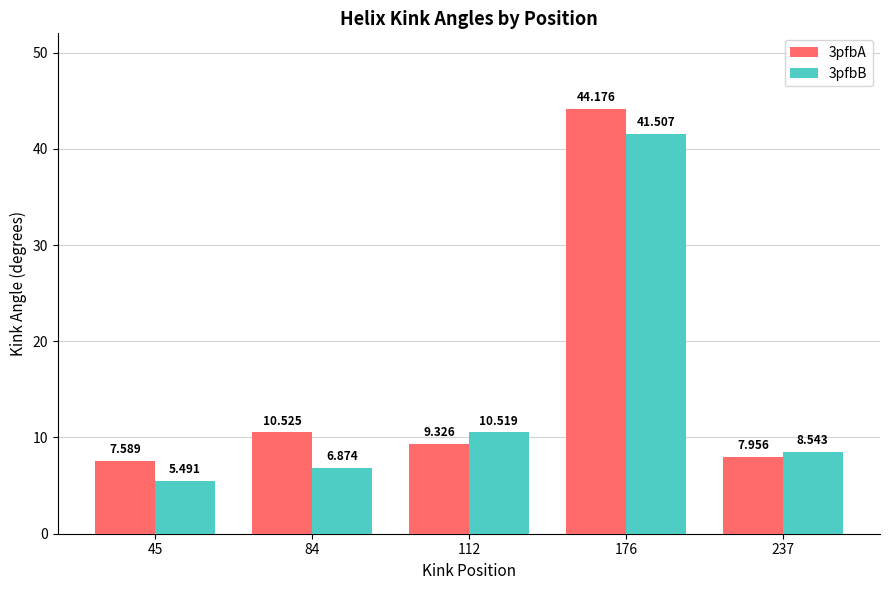

Is the value of 3pfbA at 84 greater than the value of 3pfbB at 45?

Yes